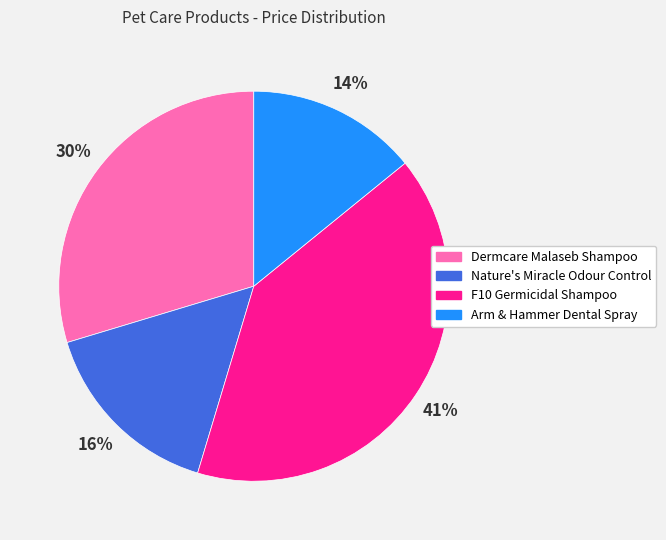

Approximately how many times larger is the value at Nature's Miracle Odour Control compared to F10 Germicidal Shampoo?

0.4